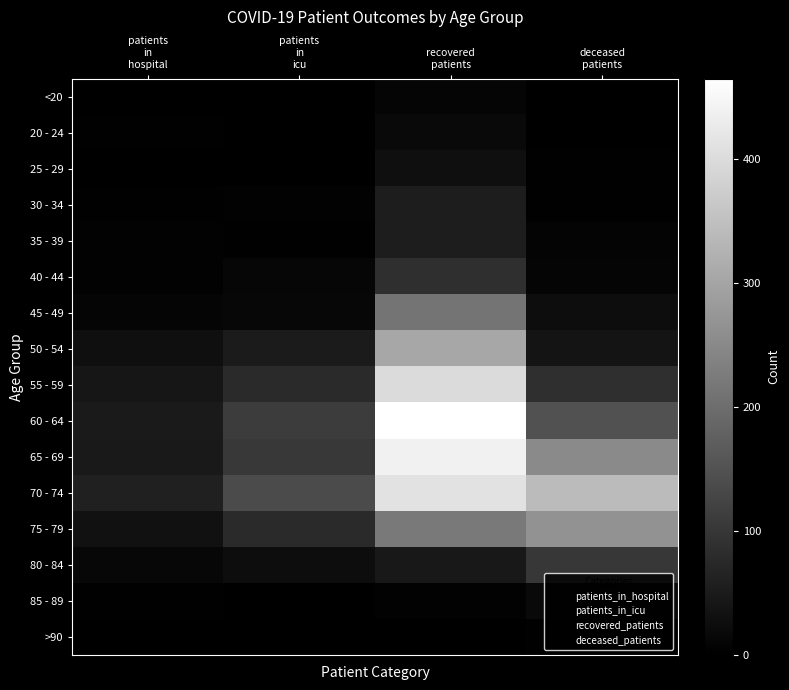

What is the greatest value displayed?

465